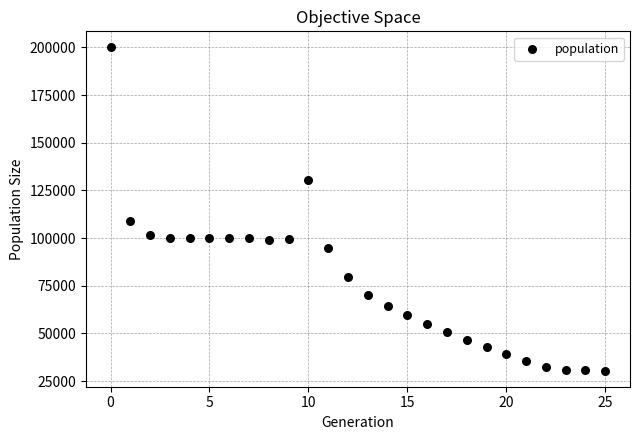

What Y value in the scatter plot is closest to 115239?

109152